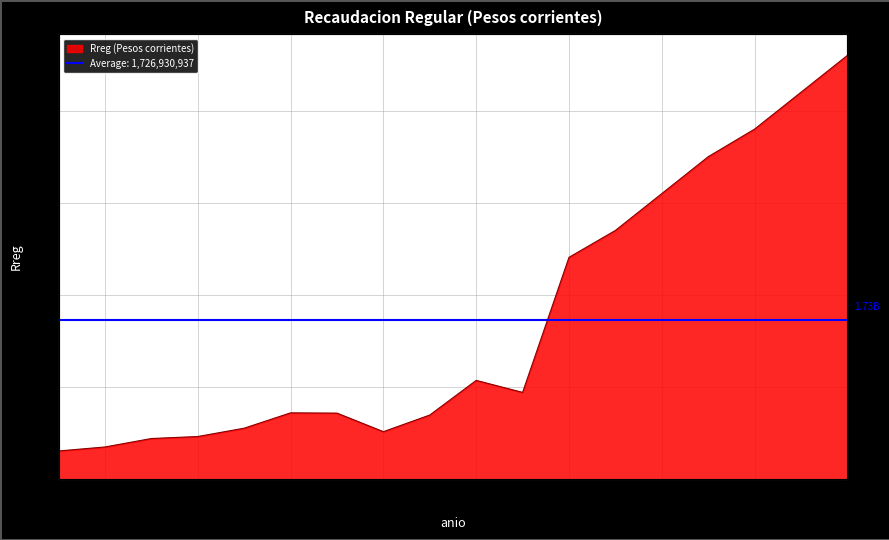

Read the value at 2008.

4600000000.0